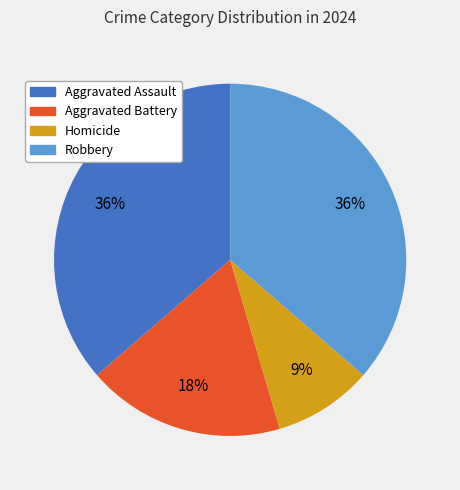

The Homicide slice represents 21% of the pie. True or false?

False